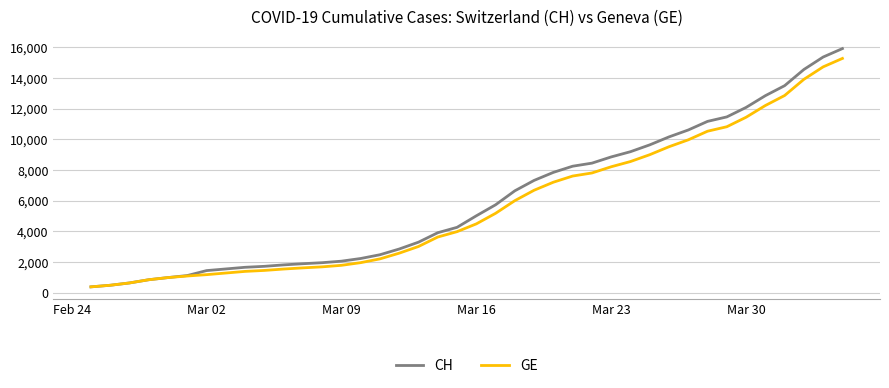

Rank the series by their average value, from highest to lowest.

CH, GE